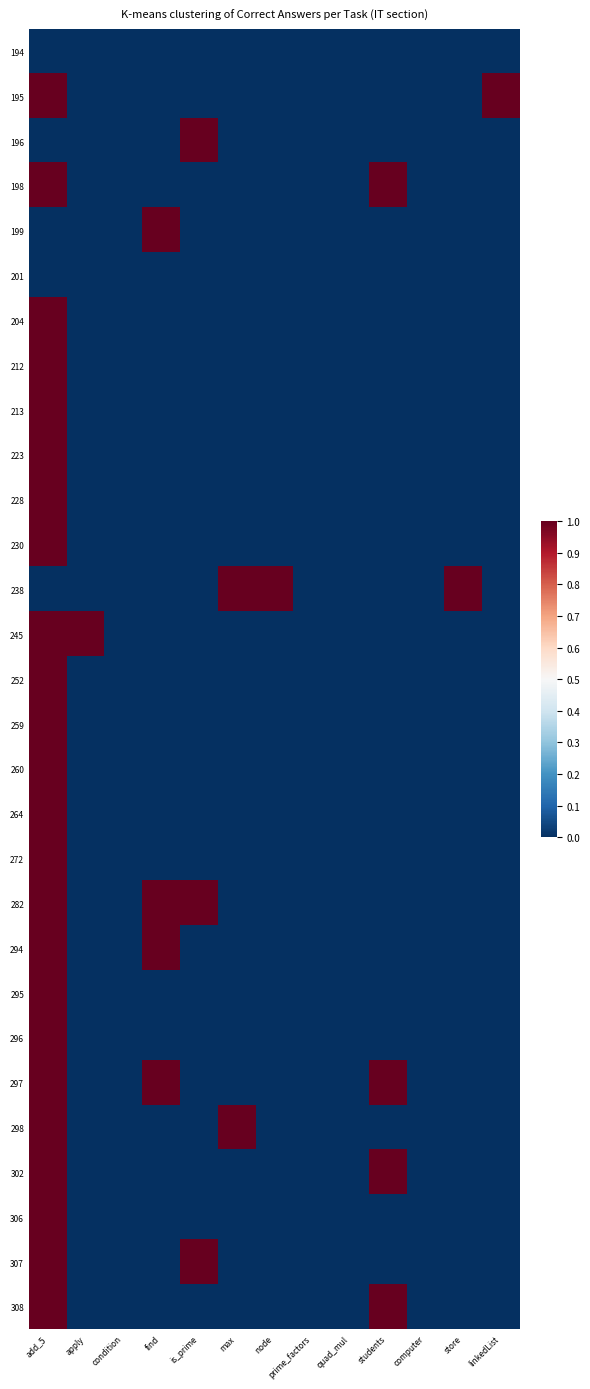

Rank the series at max from lowest to highest value.

194, 195, 196, 198, 199, 201, 204, 212, 213, 223, 228, 230, 245, 252, 259, 260, 264, 272, 282, 294, 295, 296, 297, 302, 306, 307, 308, 238, 298